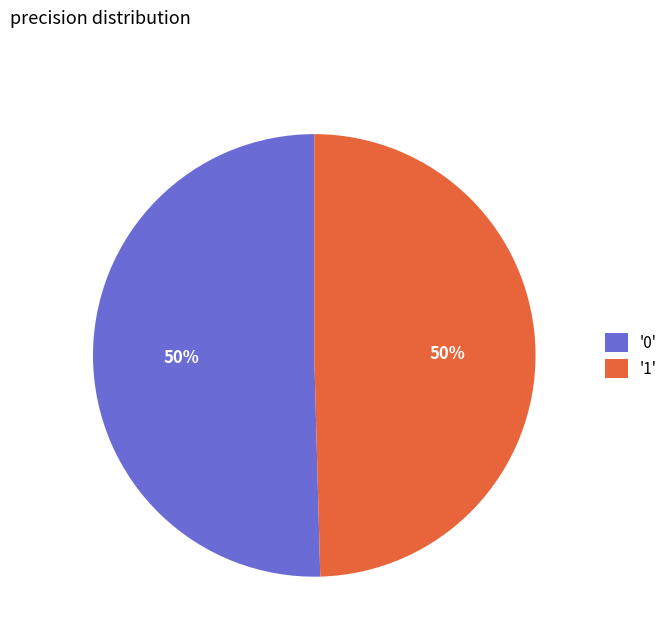

To the nearest percent, what percentage of the pie is '0'?

50%